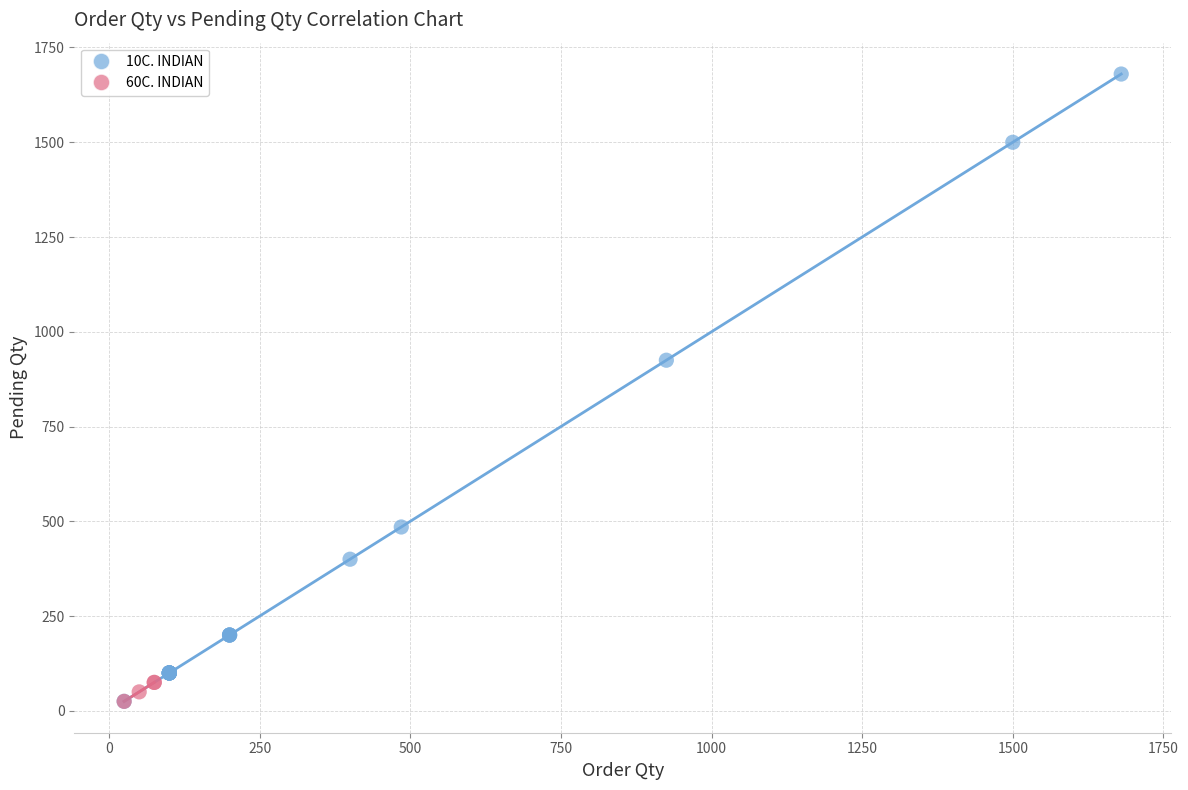

Which series has the widest spread of Y values?

10C. INDIAN